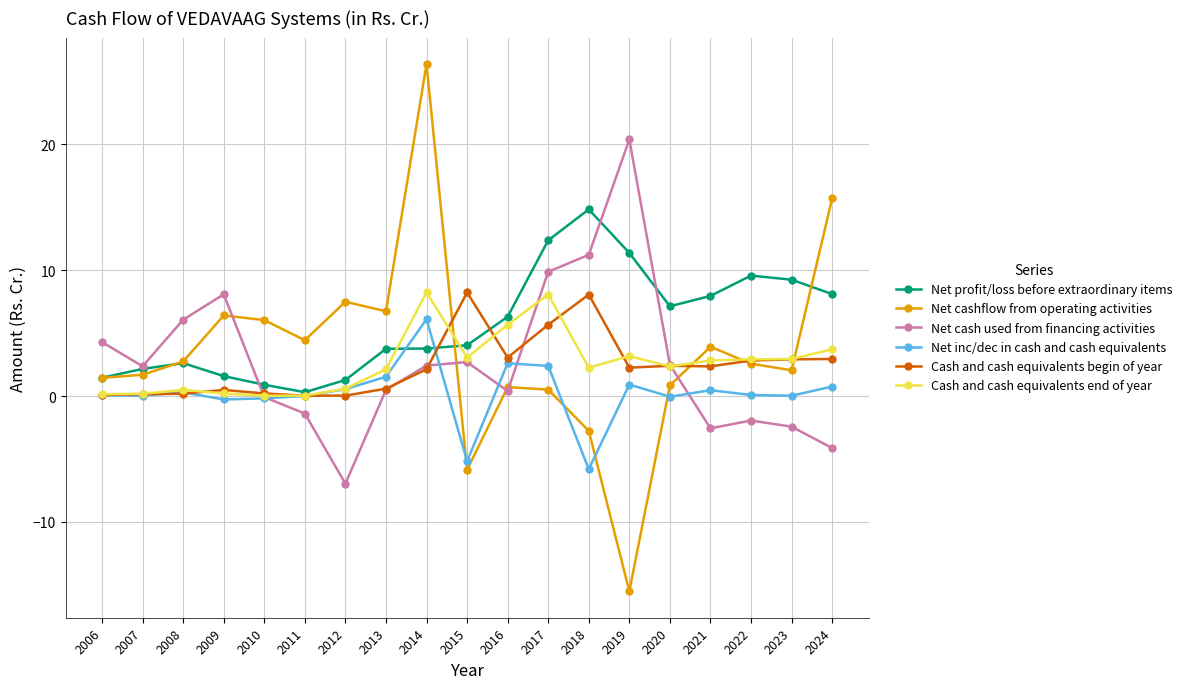

True or false: Cash and cash equivalents end of year has more than 0 interior local peaks.

True